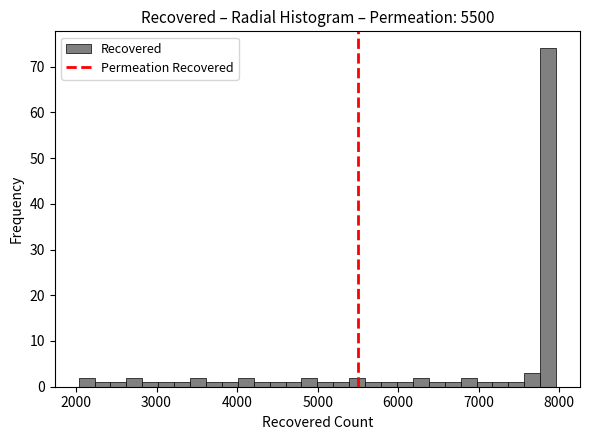

Read against the x-axis, roughly where is the centre of the tallest bar?

7900